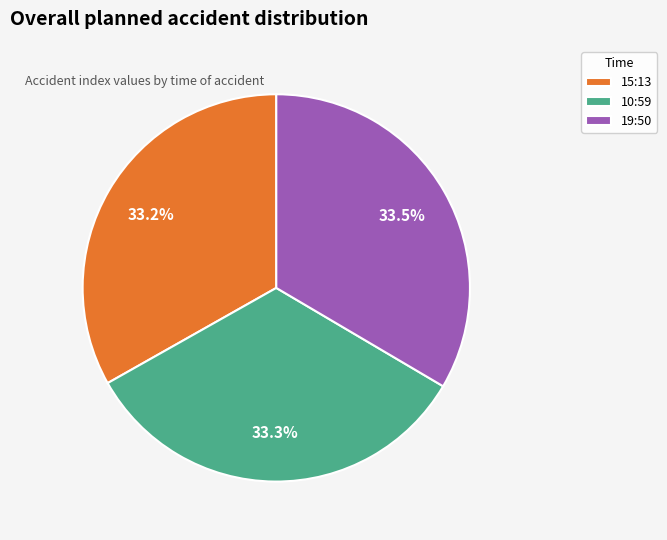

Count the number of slices in the pie.

3